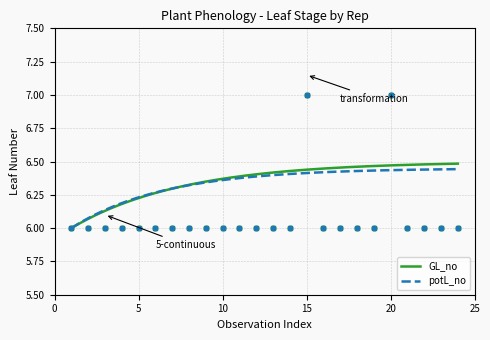

Which series contains the highest Y value?

GL_no